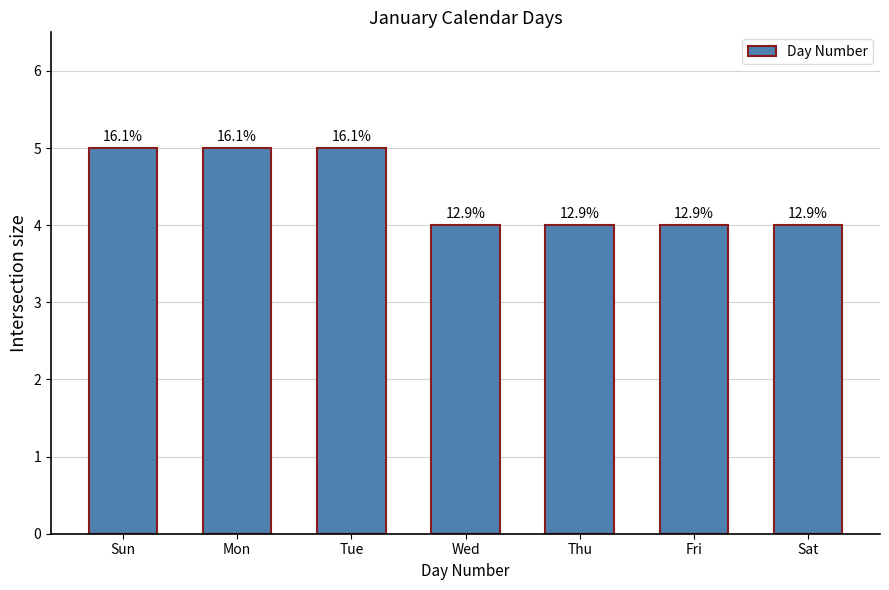

Reading left to right, extract all data points from this chart.

Sun=5	Mon=5	Tue=5	Wed=4	Thu=4	Fri=4	Sat=4